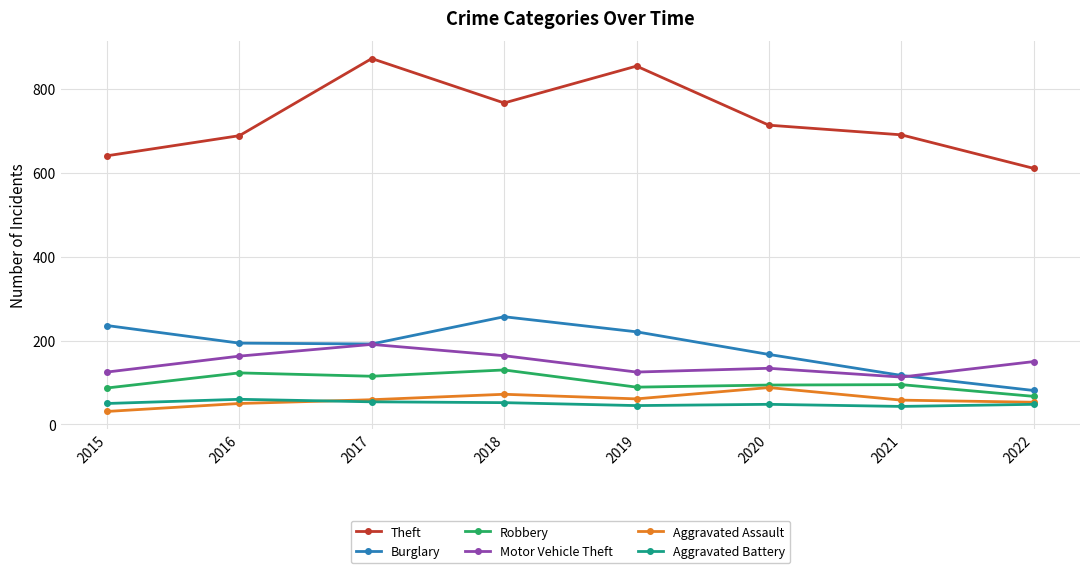

The Aggravated Assault series shows 34 at 2020. True or false?

False